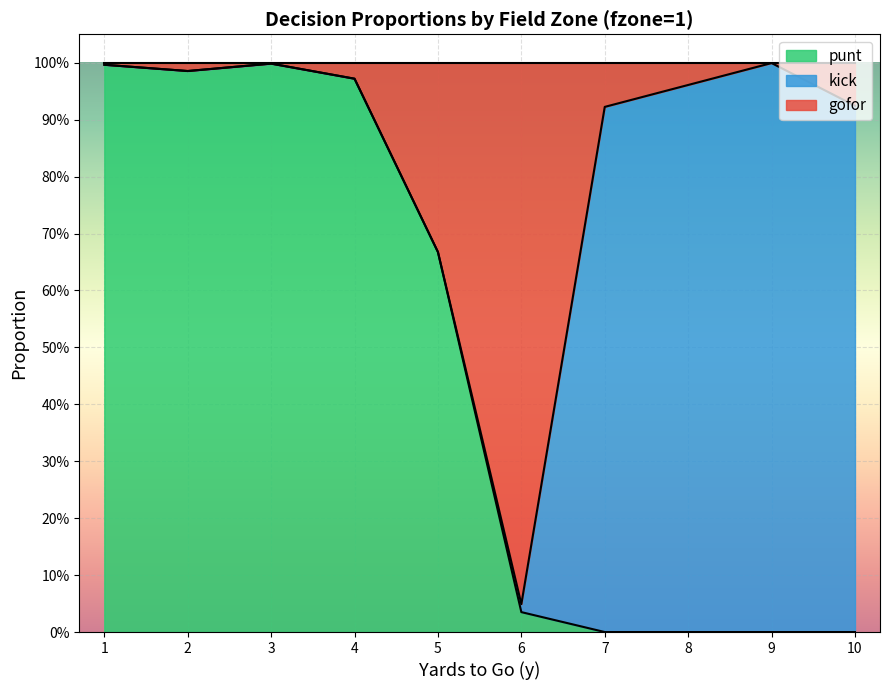

How many interior local valleys does the punt series have?

1